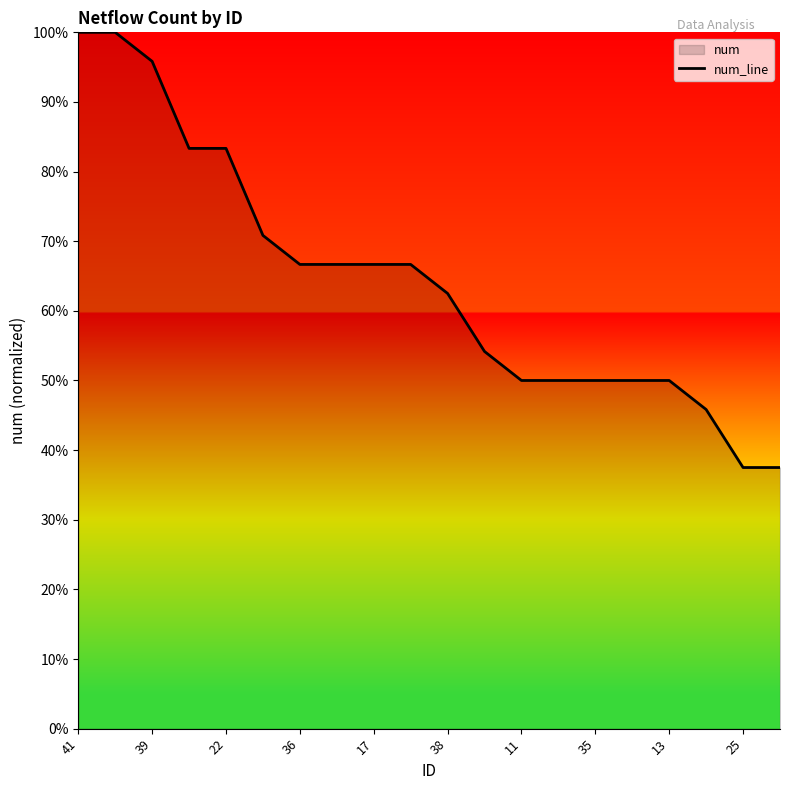

What is the change in value from 22 to 17?

-16.7